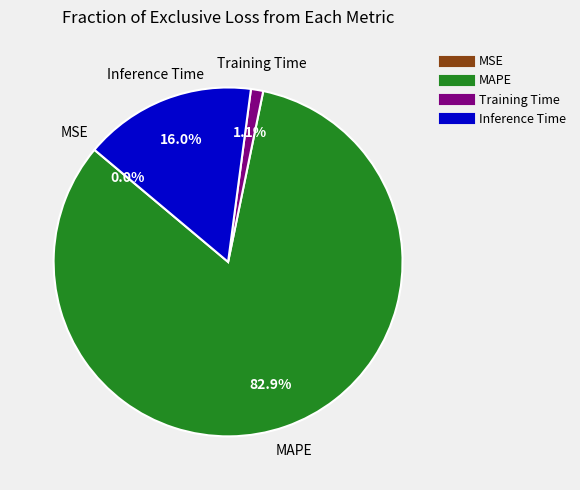

Is there any slice that represents more than half of the pie?

Yes